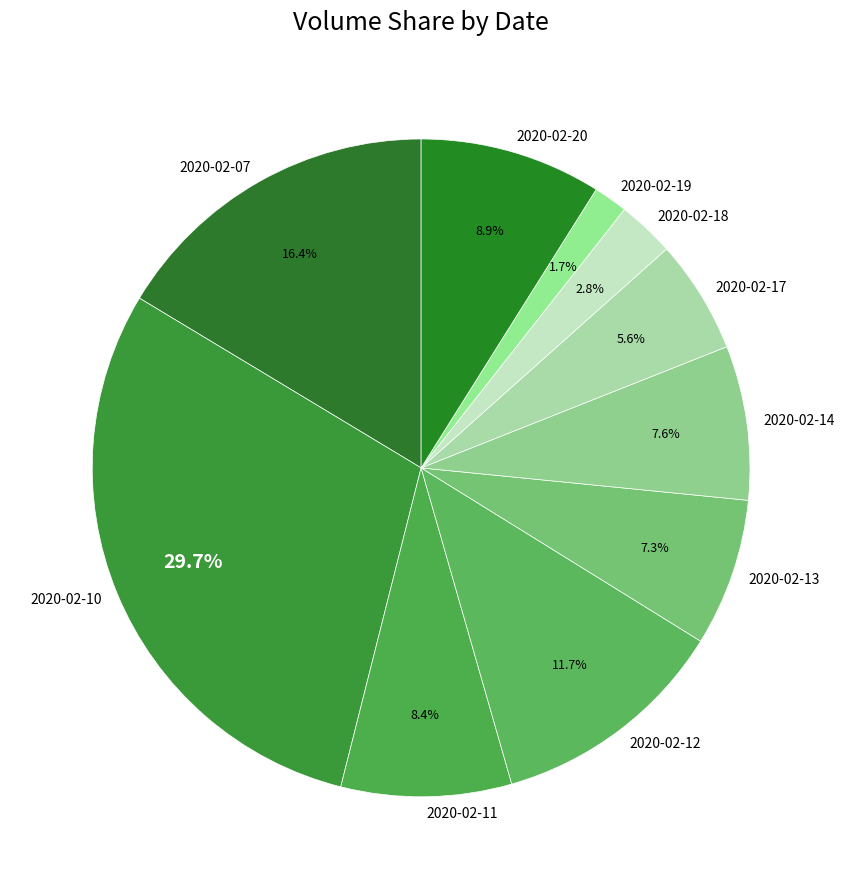

To the nearest percent, what is the combined percentage of 2020-02-14 and 2020-02-12?

19%